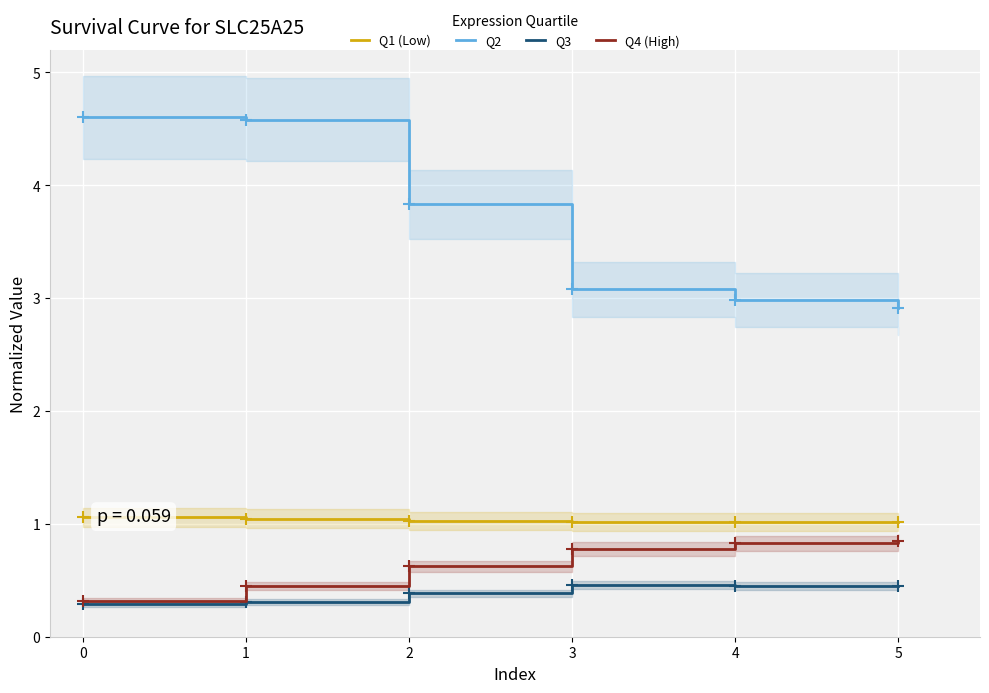

The Q1 (Low) series shows 0.4 at 5. True or false?

False